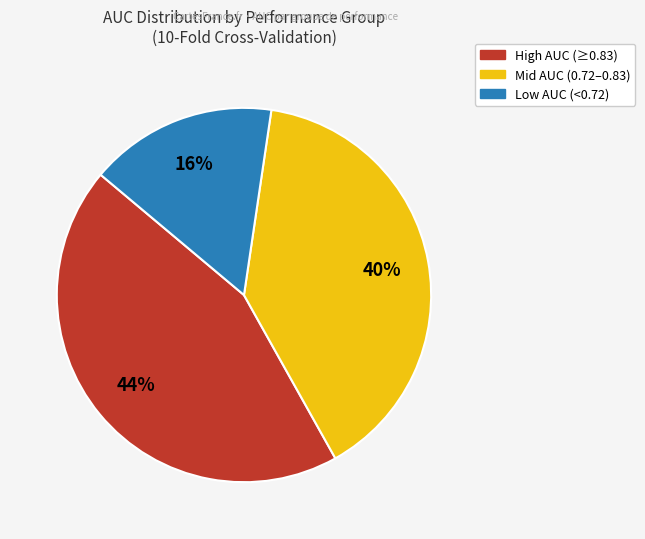

Is there a majority slice in this chart?

No